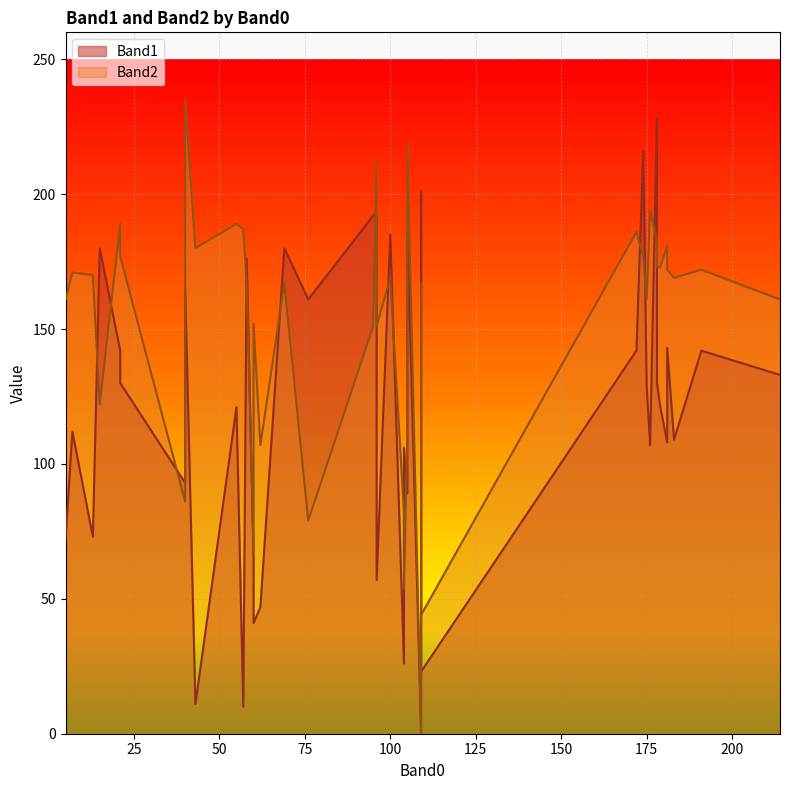

How many categories are shown in the chart?

40